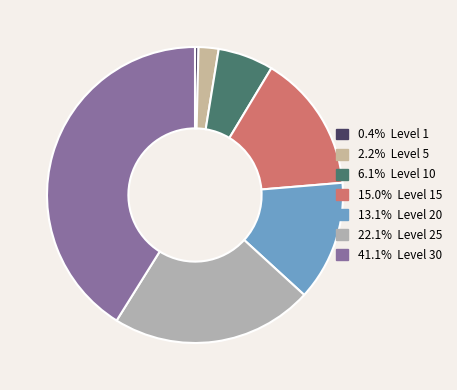

Count the number of slices in the pie.

7